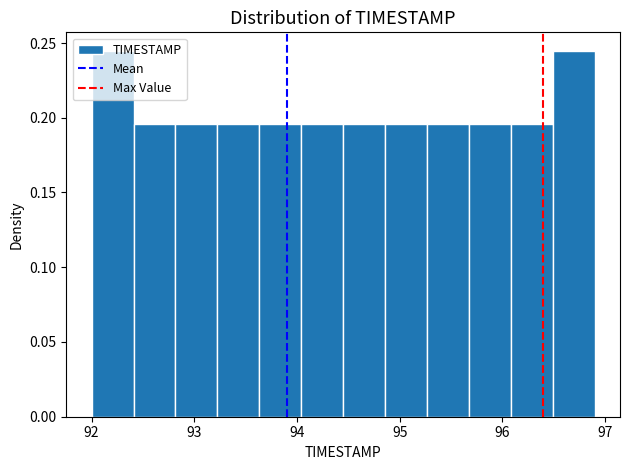

What is the height of the bar covering 96.1 to 96.5 on the x-axis? Neither the bar edges nor the heights are printed on the chart, so give them approximately, as read against the axes.

0.195